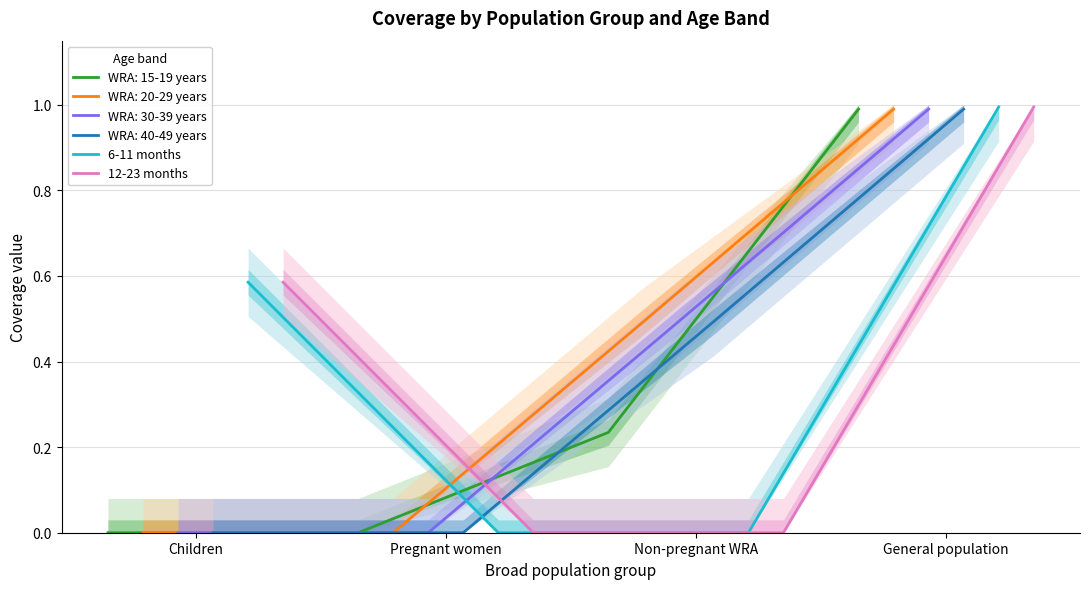

True or false: 6-11 months has more than 1 points higher than both neighbors.

False